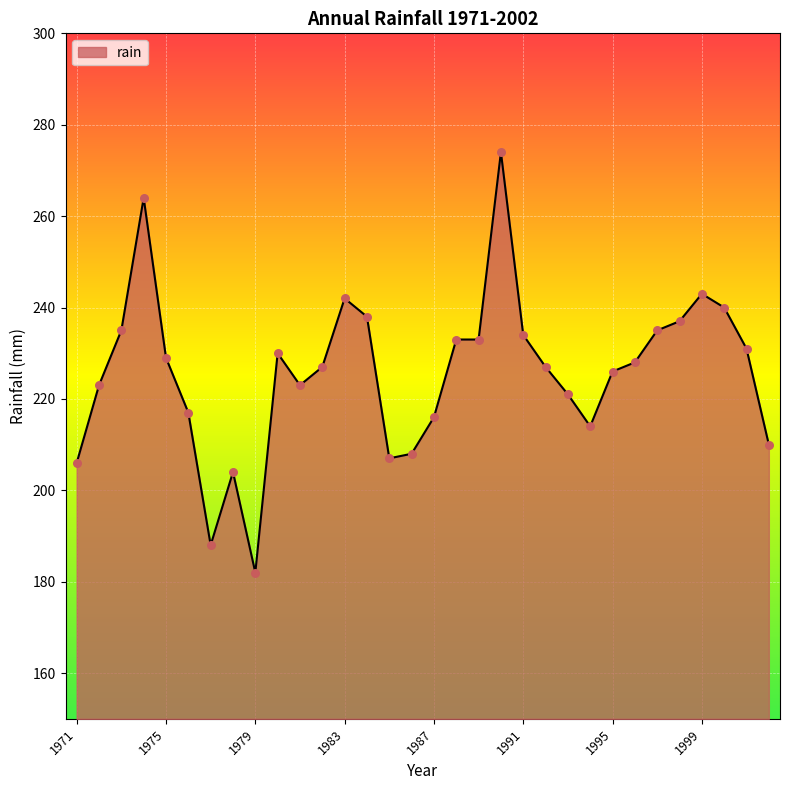

What is the maximum value shown in the chart?

274